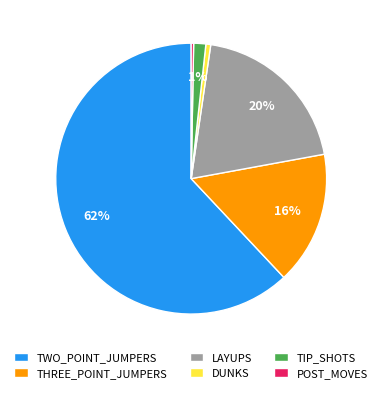

Combined, do TWO_POINT_JUMPERS and THREE_POINT_JUMPERS account for over 50%?

Yes